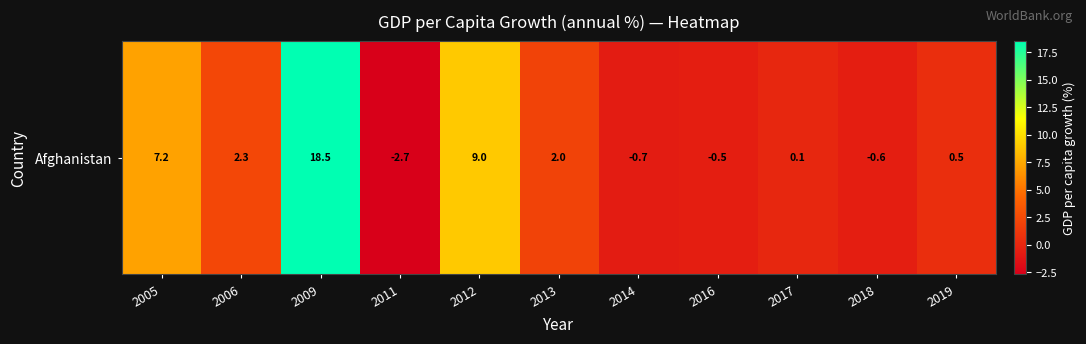

How many distinct data groups are displayed?

1